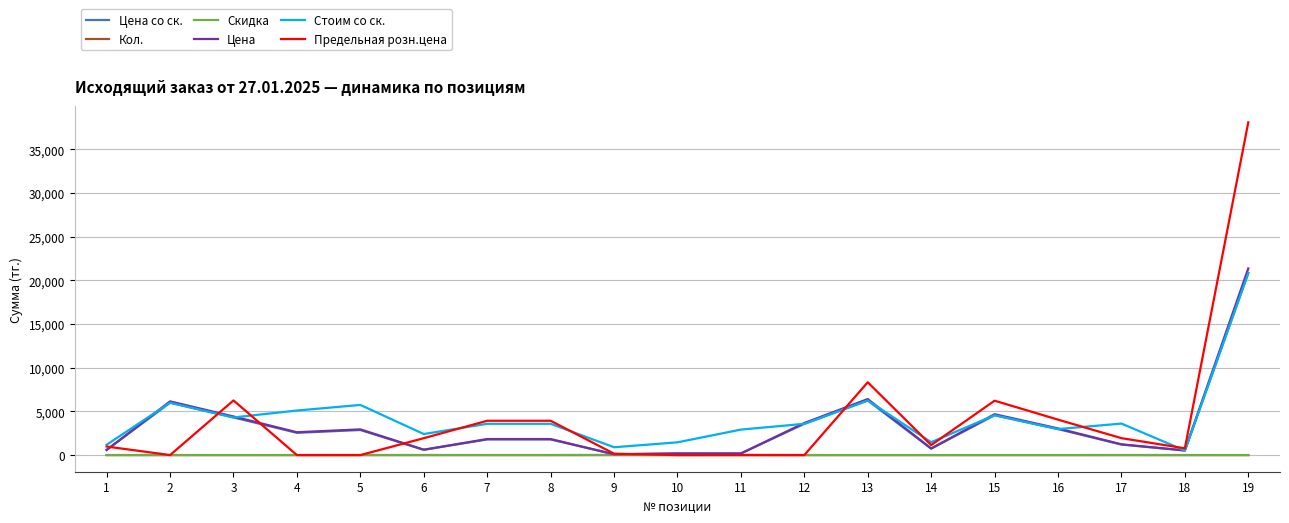

Is the value of Скидка at 7 greater than the value of Предельная розн.цена at 14?

No